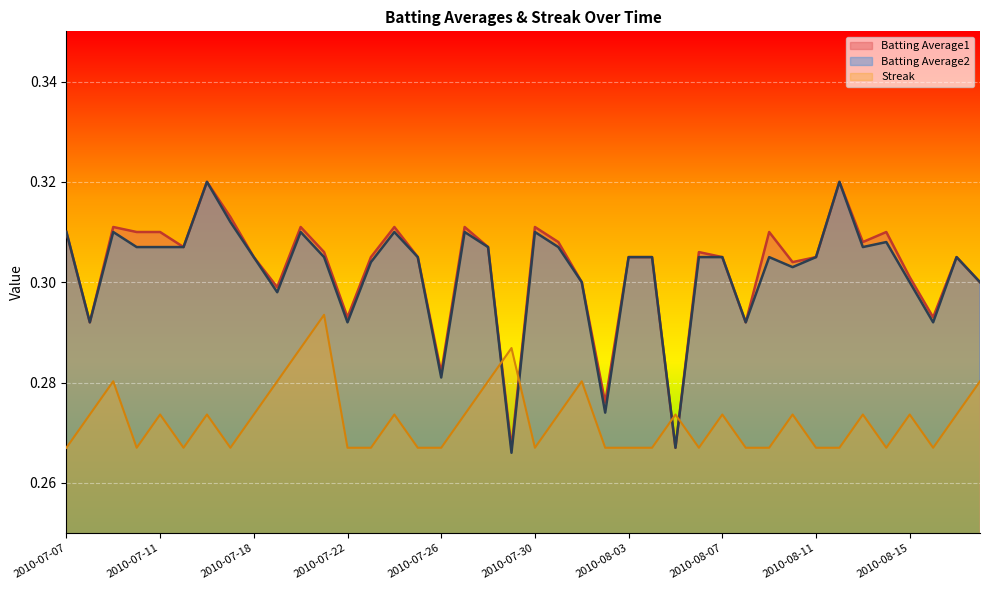

What is the label of the 16th point from the left?

2010-07-25